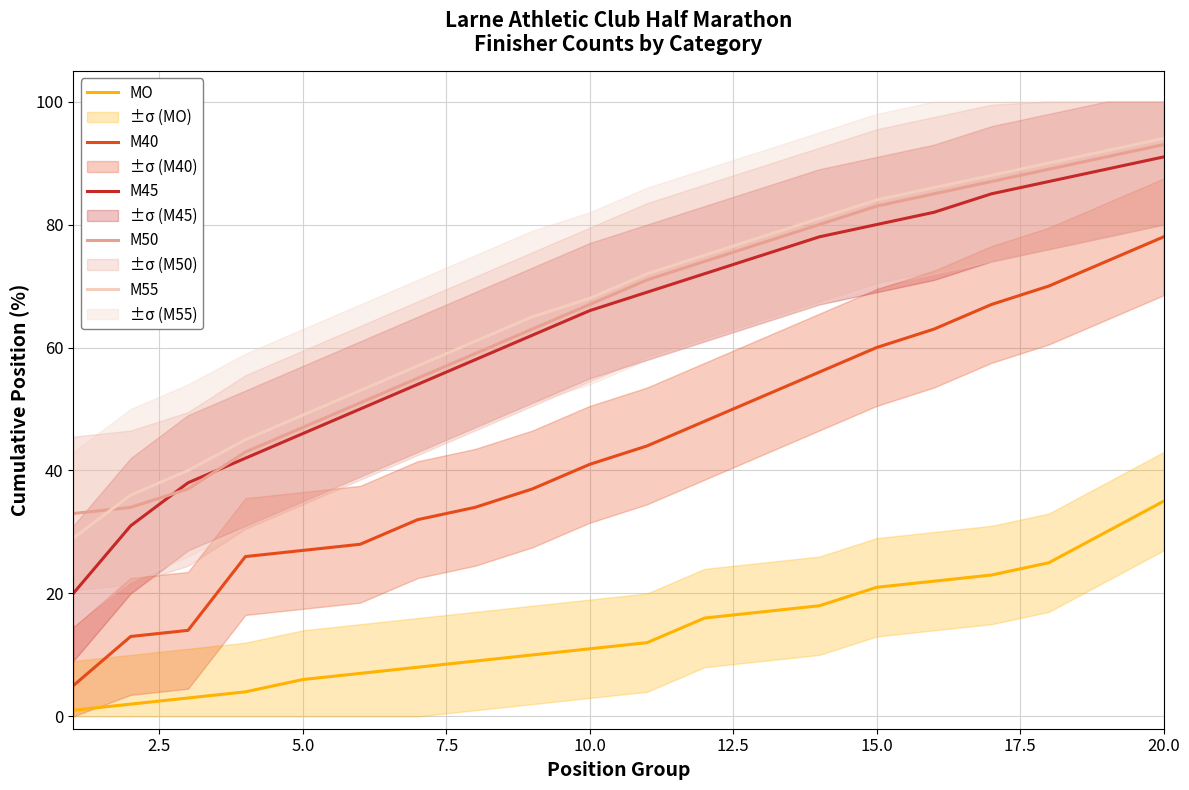

Which series has the largest total across all categories?

M55